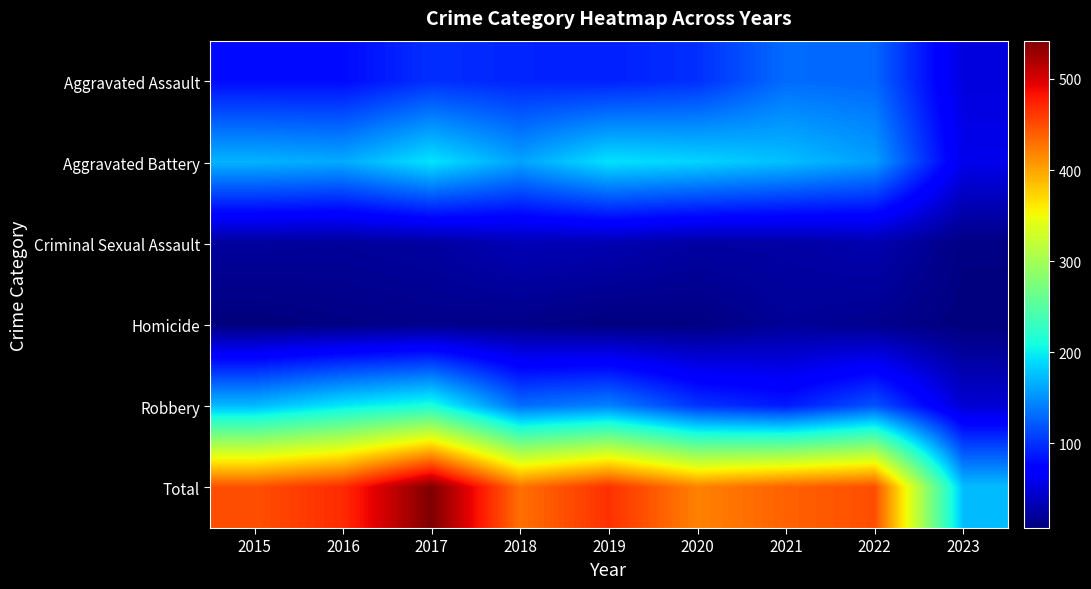

Reading right to left, extract all data points from this chart.

Aggravated Assault: 2023=52	2022=128	2021=131	2020=99	2019=91	2018=93	2017=99	2016=79	2015=79
Aggravated Battery: 2023=58	2022=158	2021=175	2020=186	2019=193	2018=160	2017=194	2016=164	2015=169
Criminal Sexual Assault: 2023=10	2022=30	2021=25	2020=24	2019=31	2018=33	2017=23	2016=20	2015=21
Homicide: 2023=7	2022=15	2021=19	2020=9	2019=8	2018=12	2017=13	2016=10	2015=7
Robbery: 2023=47	2022=118	2021=88	2020=102	2019=143	2018=132	2017=213	2016=196	2015=172
Total: 2023=174	2022=449	2021=438	2020=420	2019=466	2018=430	2017=542	2016=469	2015=448